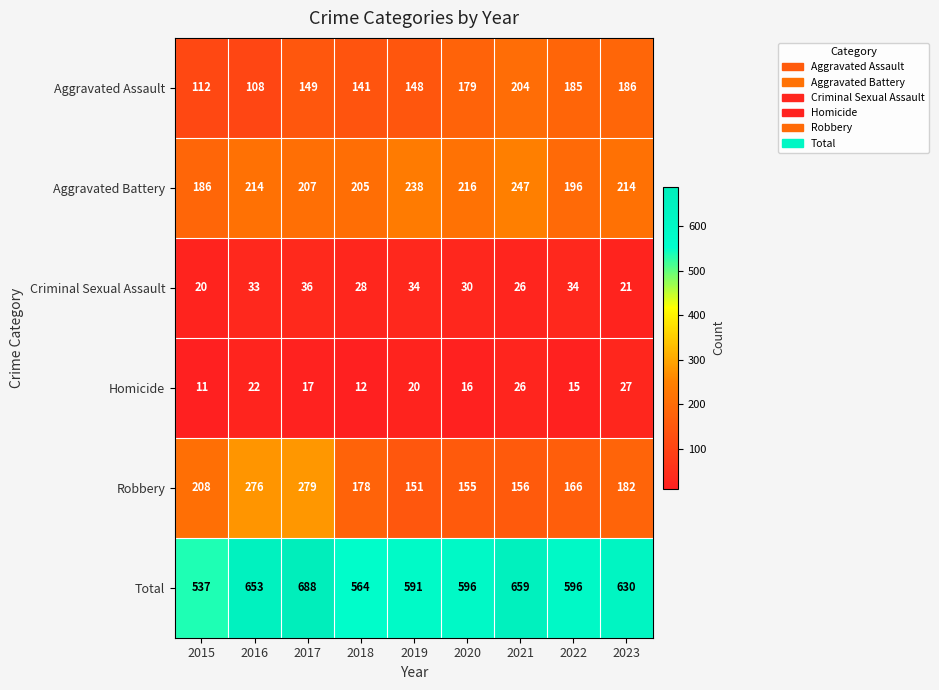

Count the number of data series in this chart.

6